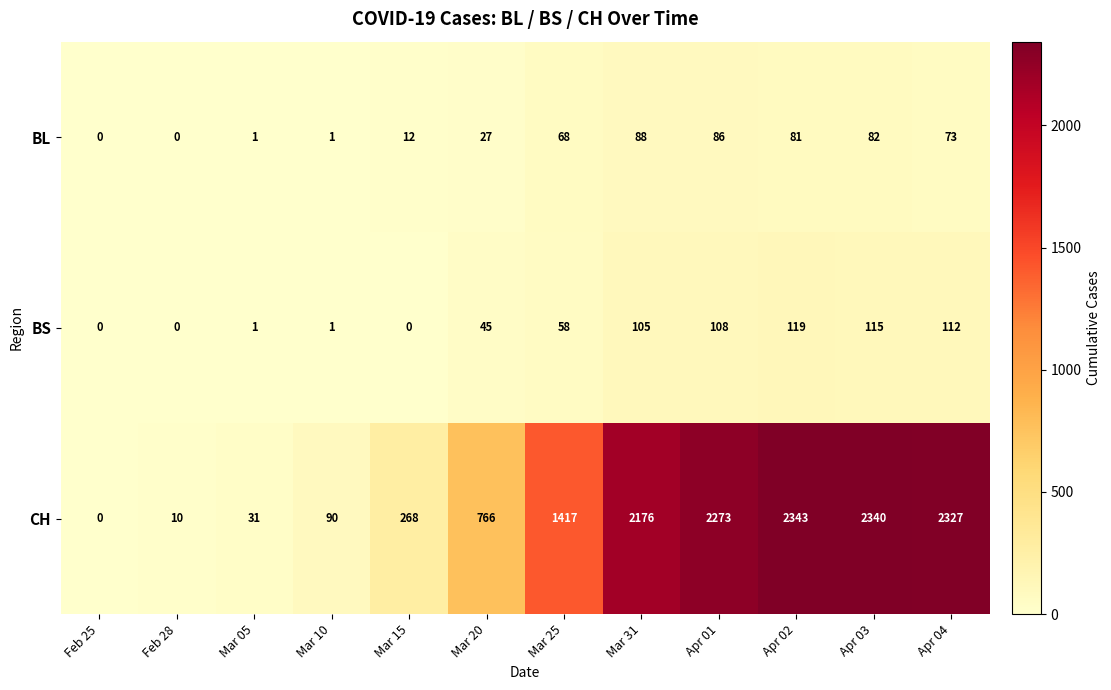

List the series in order of their peak value, lowest first.

BL, BS, CH